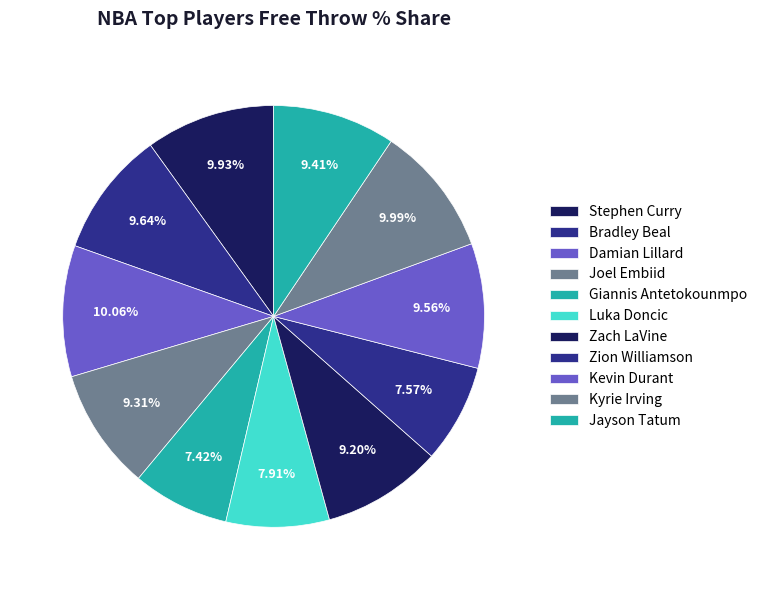

To the nearest percent, what is the combined percentage of Damian Lillard and Giannis Antetokounmpo?

17%